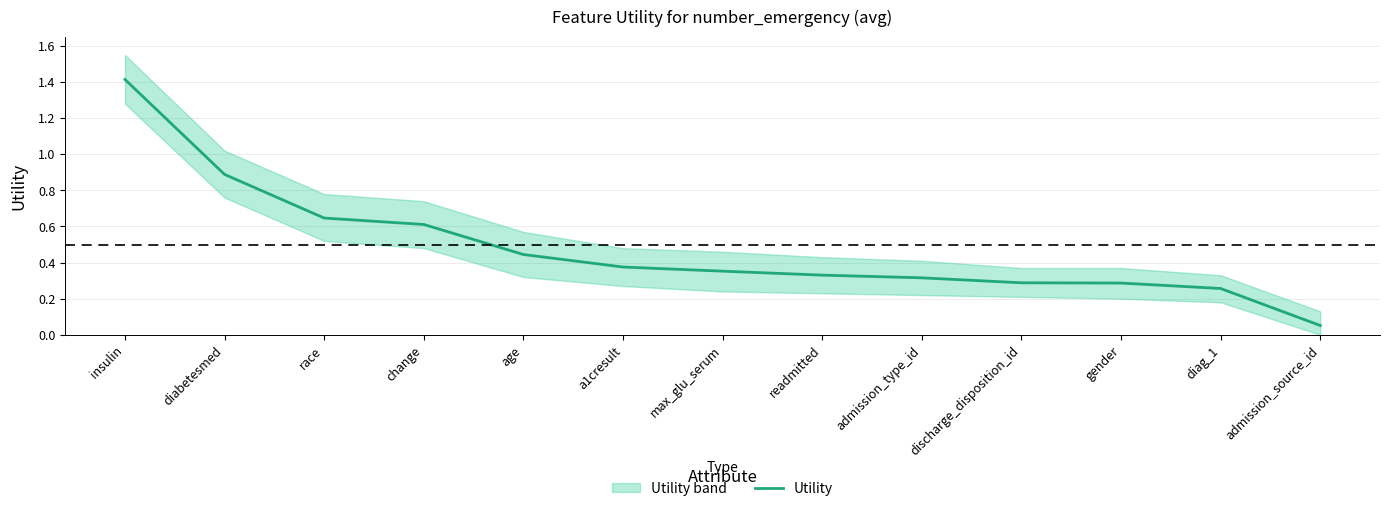

Reading left to right, transcribe all the data shown in this chart.

1.4	0.9	0.6	0.6	0.4	0.4	0.4	0.3	0.3	0.3	0.3	0.3	0.1